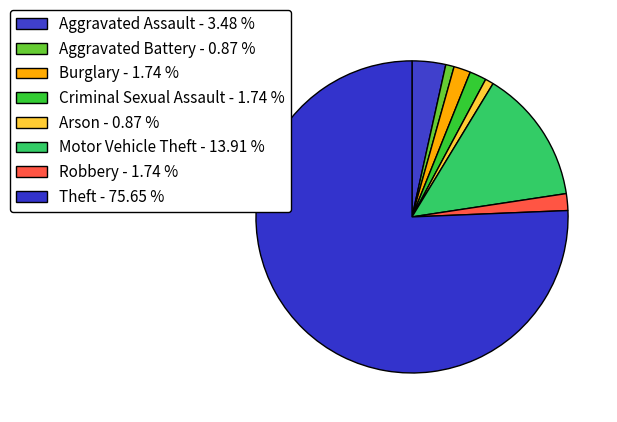

True or false: Motor Vehicle Theft accounts for 14% of the total.

True